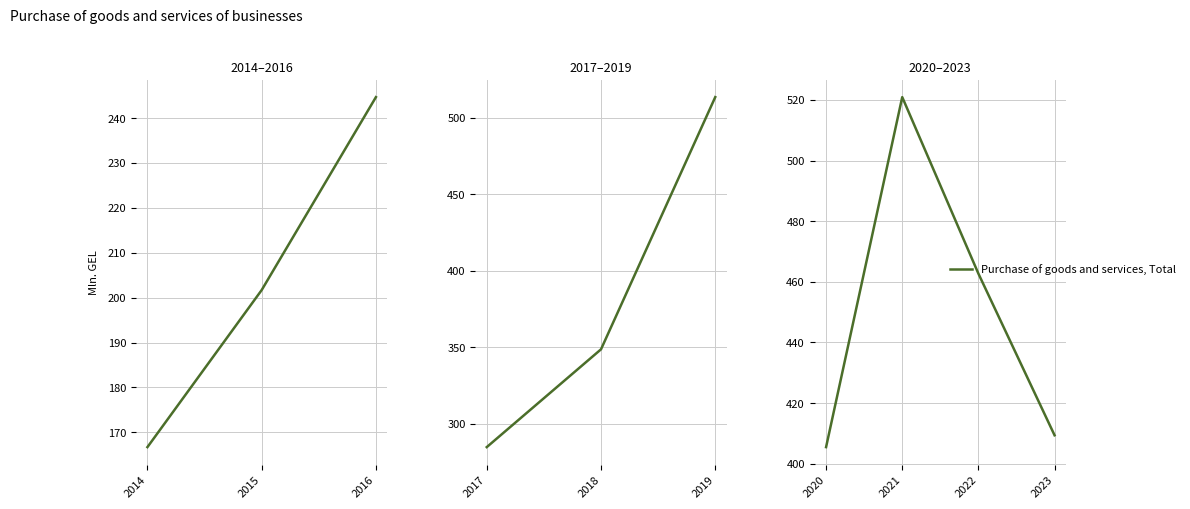

What is the value of the 1st point from the left?

405.5